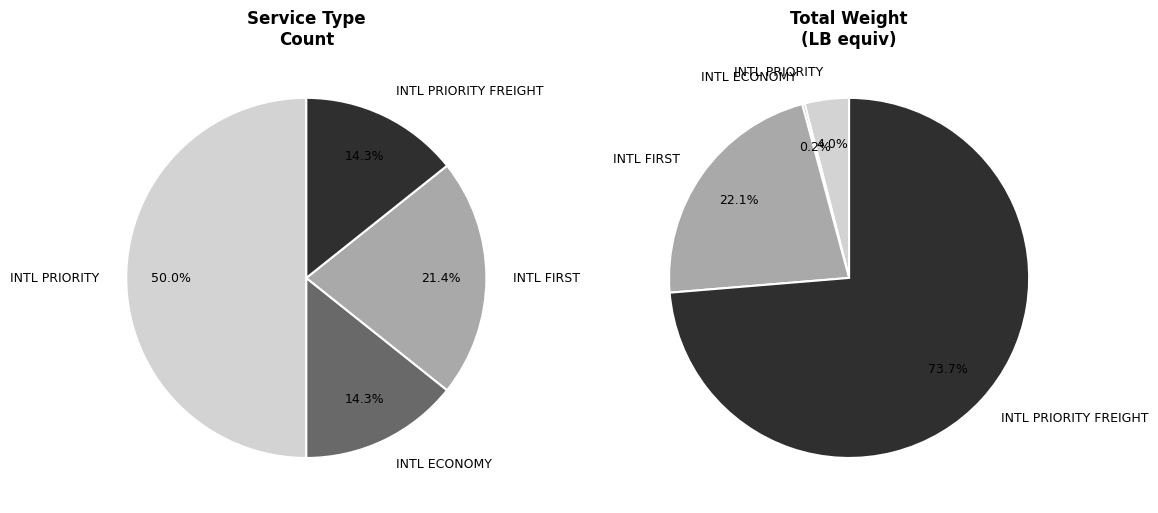

Is the sum of INTERNATIONAL_PRIORITY and INTERNATIONAL_PRIORITY_FREIGHT greater than half?

Yes